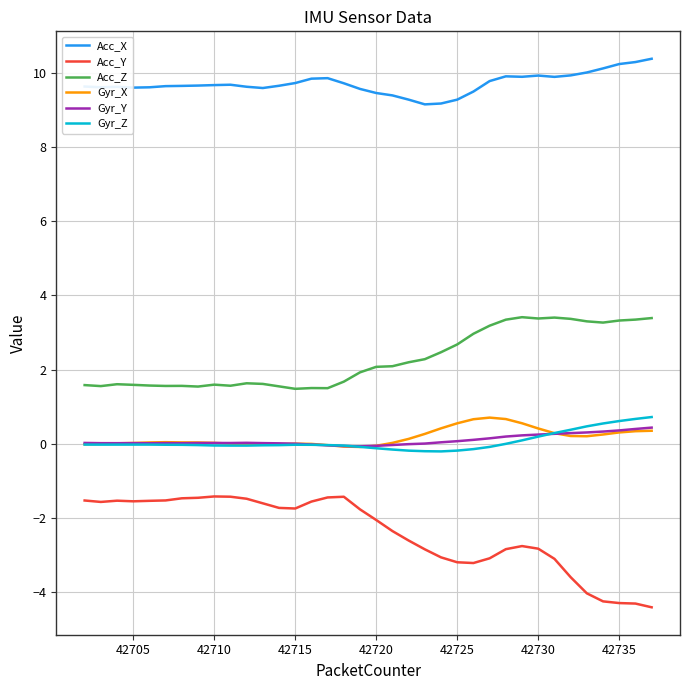

Which series has the largest total across all categories?

Acc_X